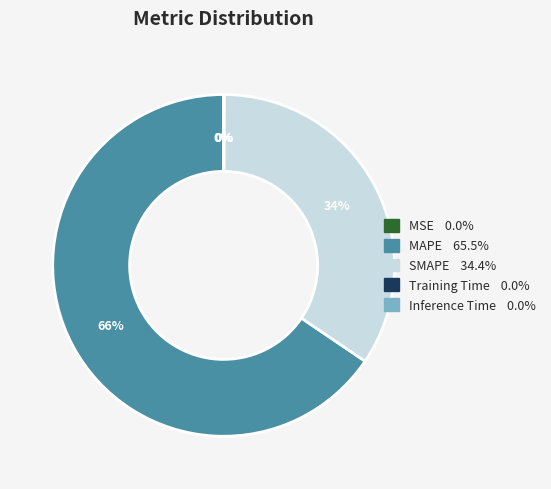

Does any single category account for the majority?

Yes